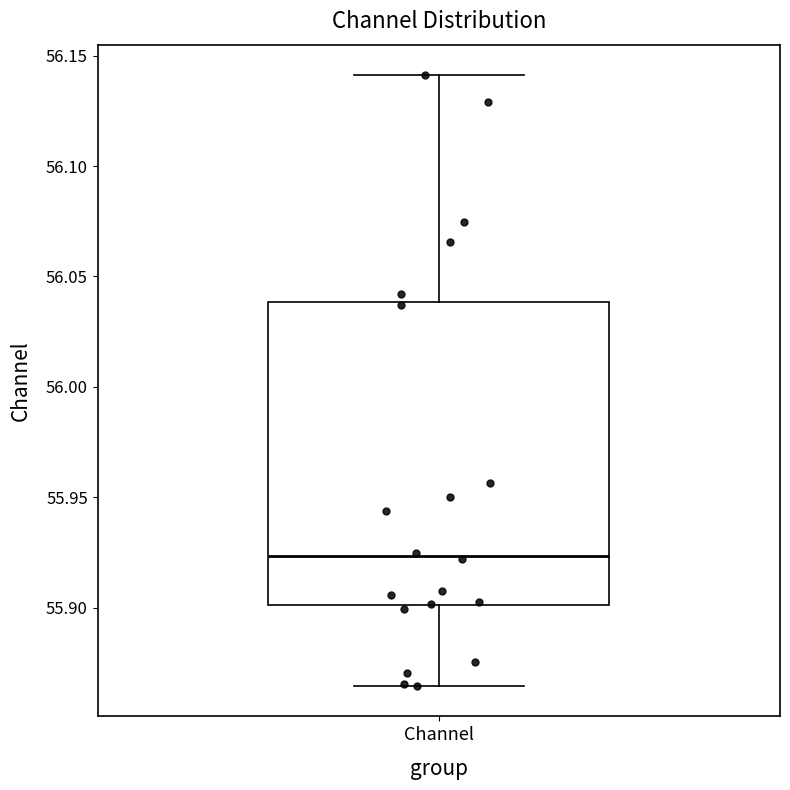

Transcribe this box plot: give where the median line is, the range the box spans, and where the two whiskers end, as read against the y-axis. The values are not printed on the chart, so give them approximately, as read against the axis.

median 55.925, box 55.900 to 56.040, whiskers 55.865 to 56.140